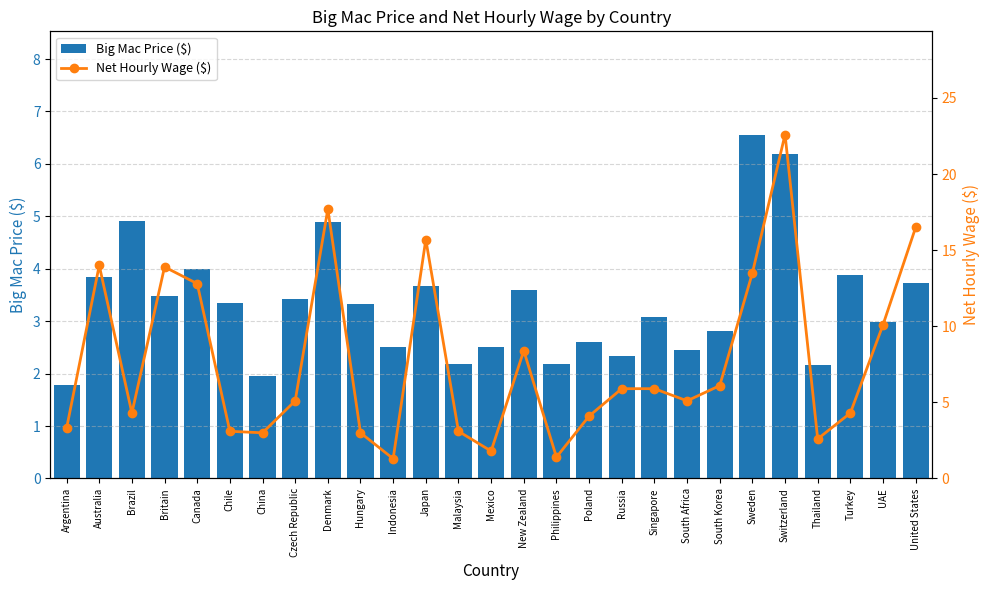

At which label does Net Hourly Wage ($) reach its peak?

Switzerland